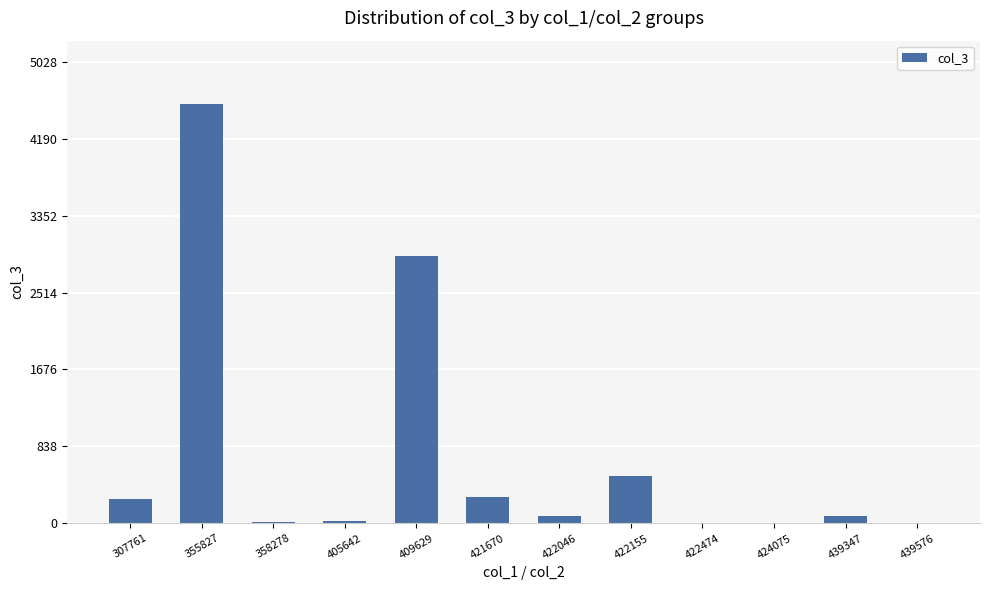

Which has a higher value, 422155 or 422474?

422155